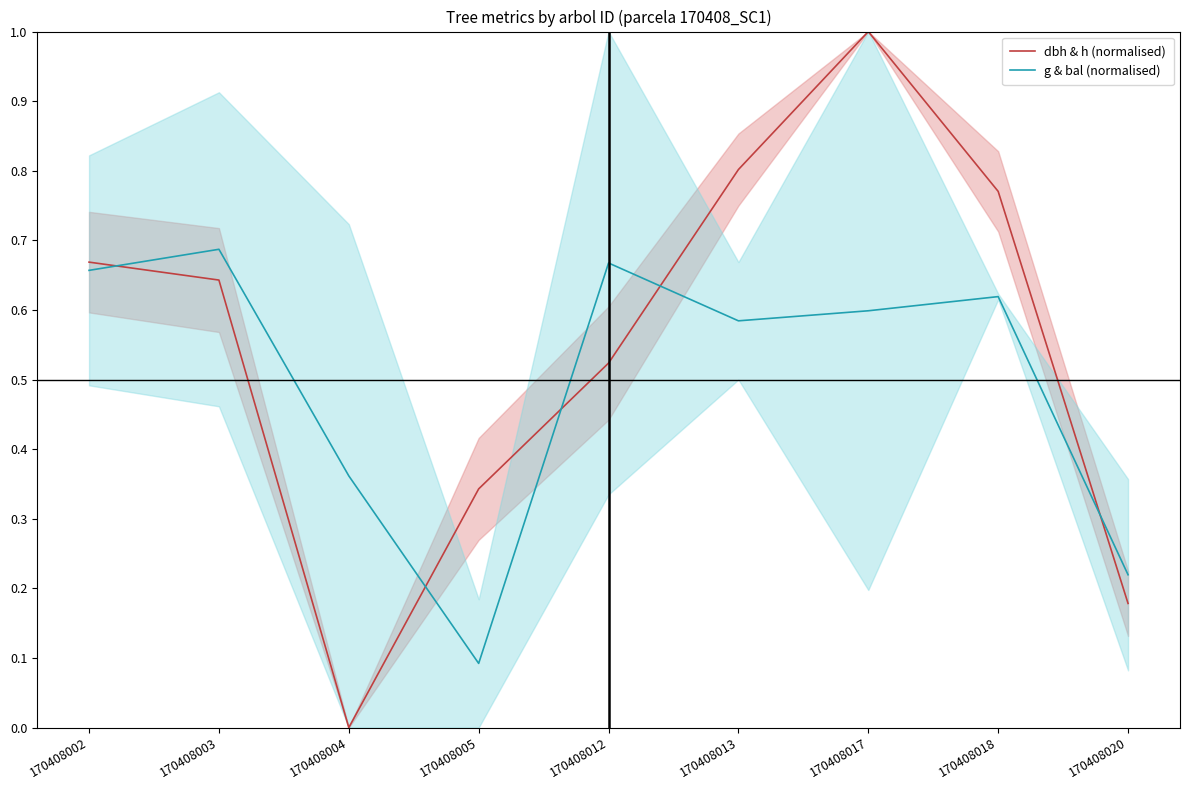

Count the number of data series in this chart.

2